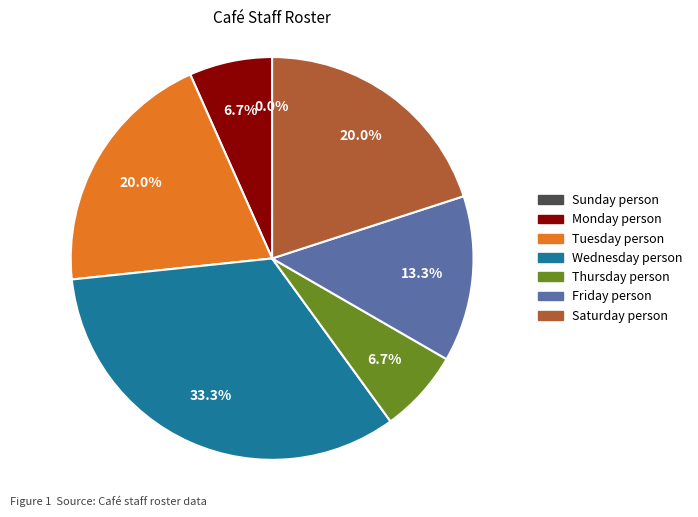

Count the number of slices in the pie.

7